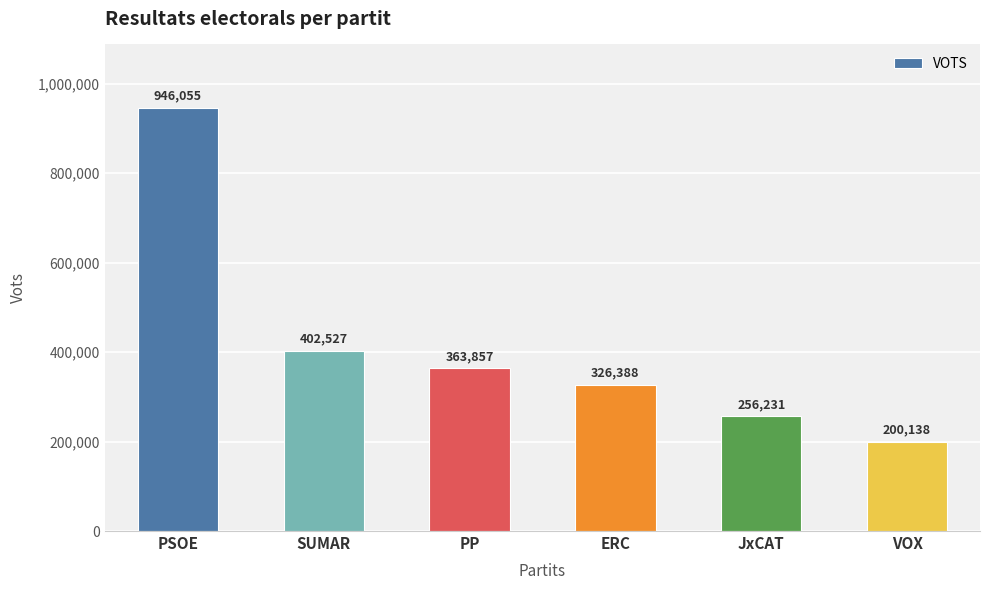

What is the change in value from PSOE to VOX?

-745917